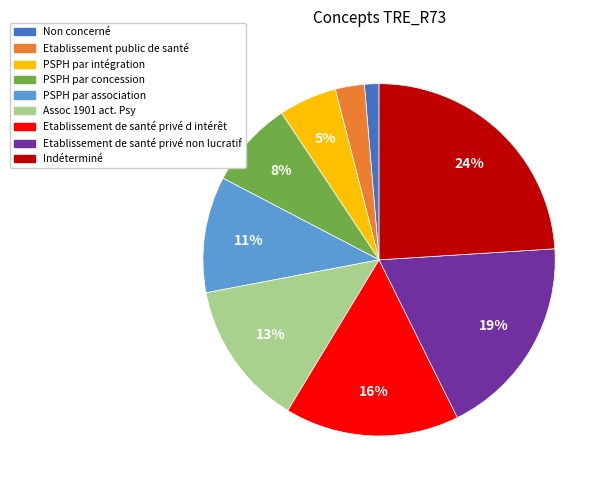

How many segments does this pie chart have?

9